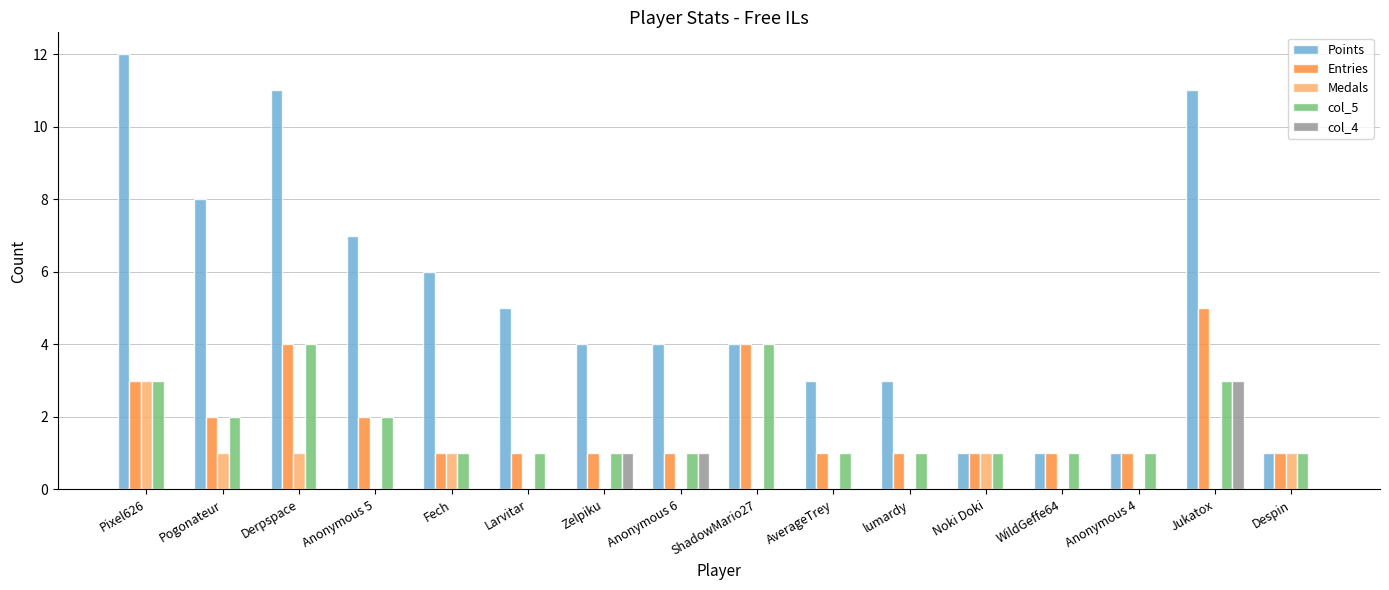

Reading right to left, list all the values displayed in this chart.

Points: 1	11	1	1	1	3	3	4	4	4	5	6	7	11	8	12
Entries: 1	5	1	1	1	1	1	4	1	1	1	1	2	4	2	3
Medals: 1	0	0	0	1	0	0	0	0	0	0	1	0	1	1	3
col_5: 1	3	1	1	1	1	1	4	1	1	1	1	2	4	2	3
col_4: 0	3	0	0	0	0	0	0	1	1	0	0	0	0	0	0